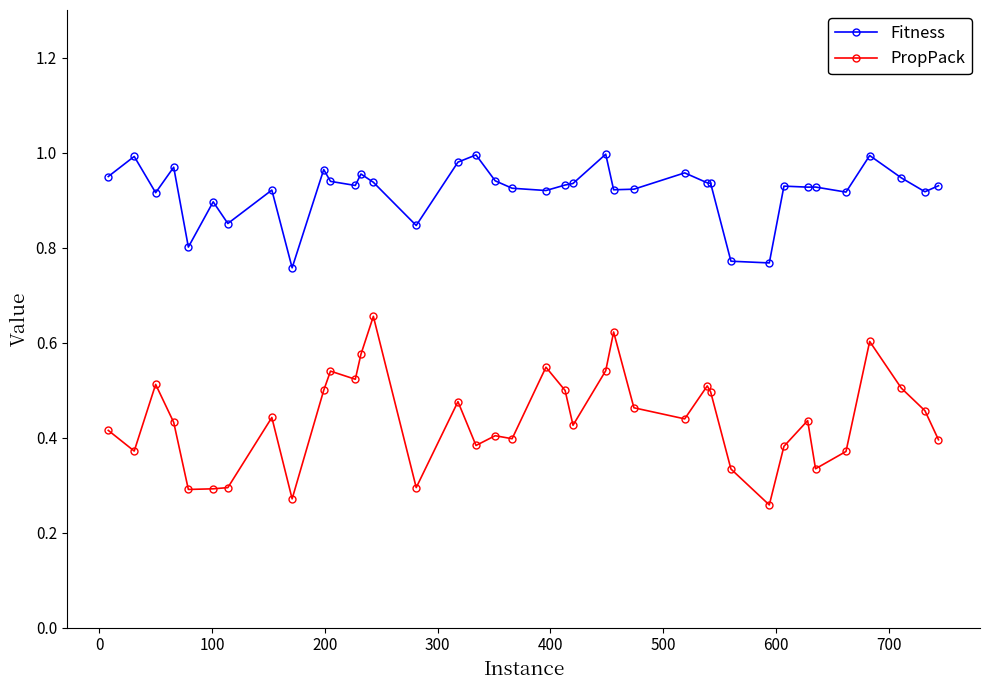

True or false: Fitness has more than 2 interior local peaks.

True